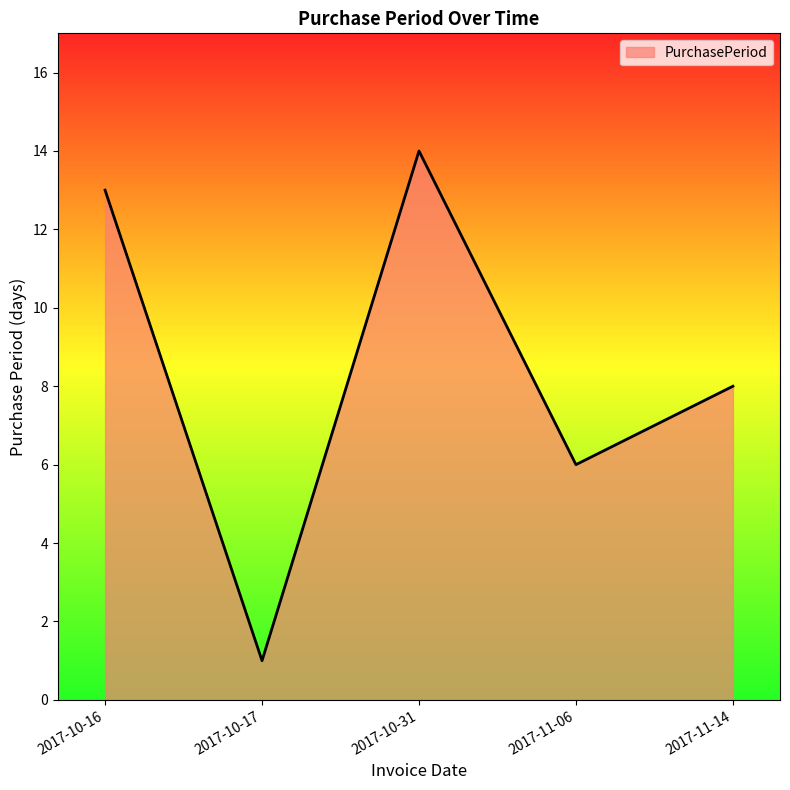

The chart shows a value of 3 at 2017-10-31. True or false?

False